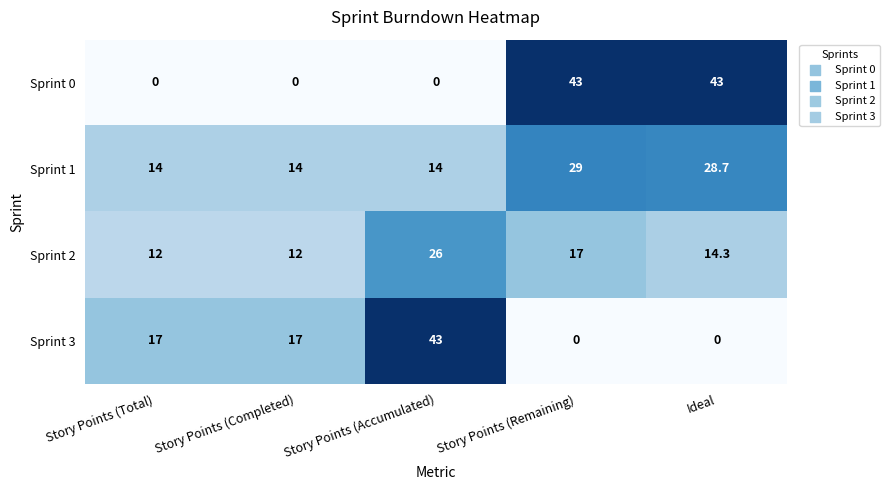

Rank the series by their average value, from lowest to highest.

Sprint 3, Sprint 2, Sprint 0, Sprint 1